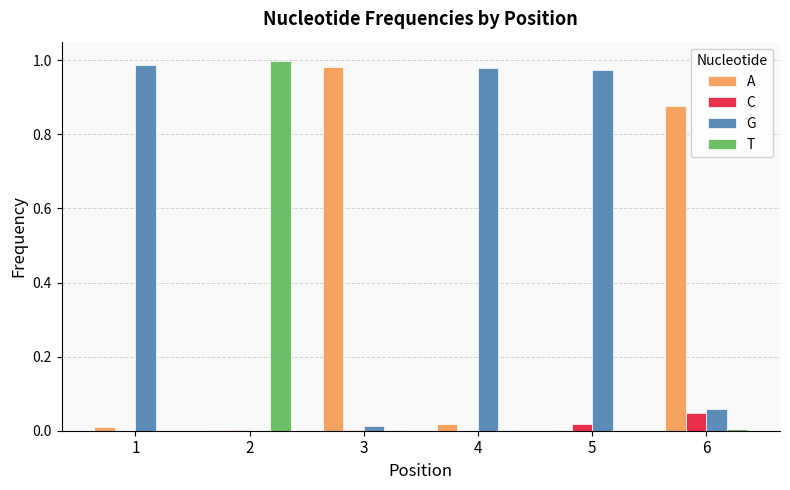

The G series shows 1.0 at 5. True or false?

True